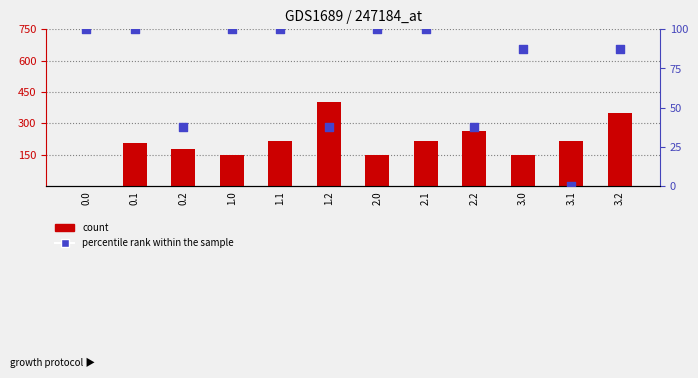

What are all the series names shown in the legend?

count, percentile rank within the sample